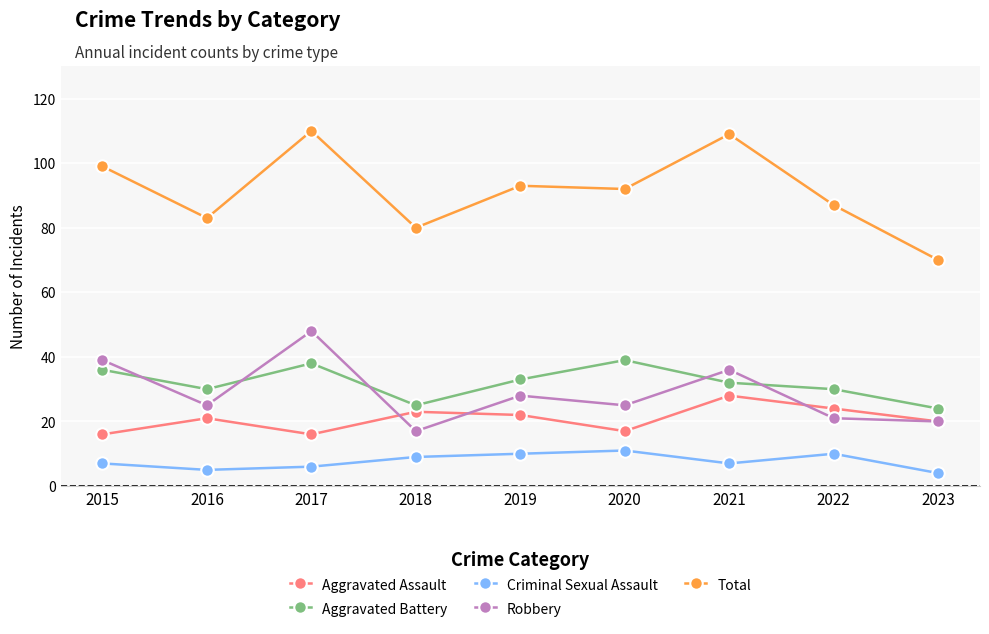

What is the value of the Robbery point at the 6th from the left?

25